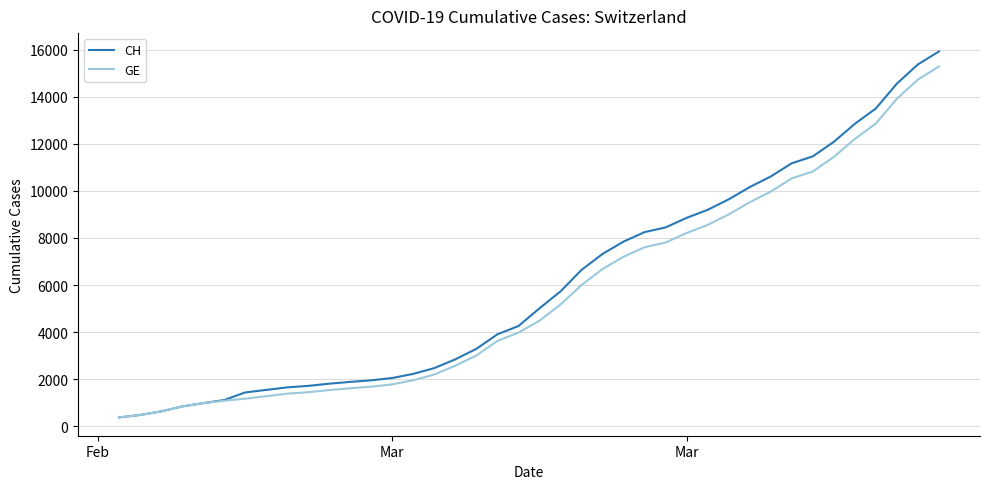

What is the lowest value of the CH series?

375